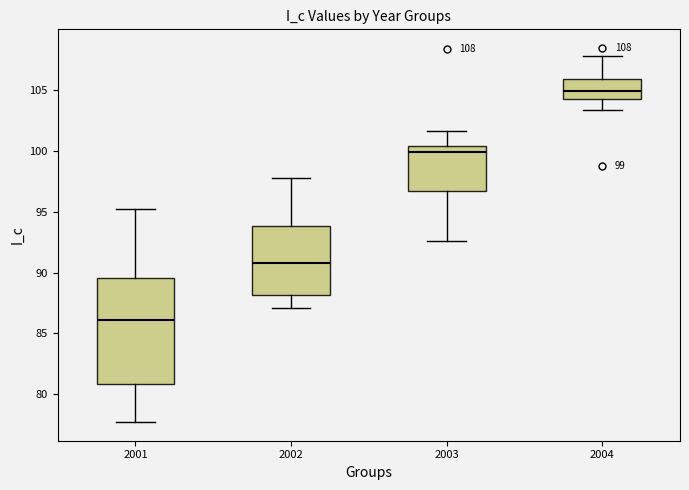

Comparing the boxes themselves (not the whiskers), which one is the tallest?

2001